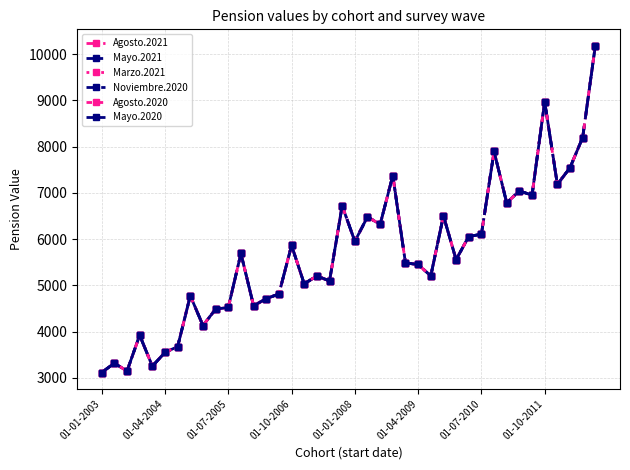

What is the value of the Mayo.2021 point at the 10th from the left?

4484